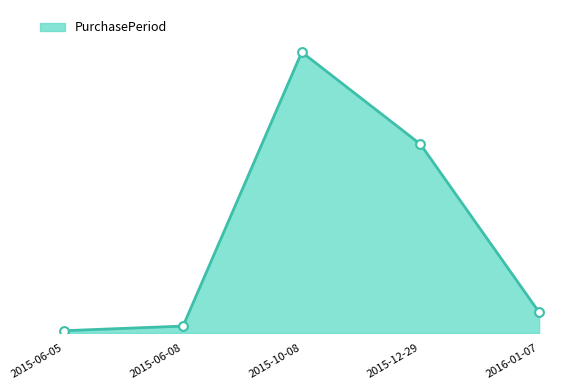

Does the chart have visible grid lines?

No